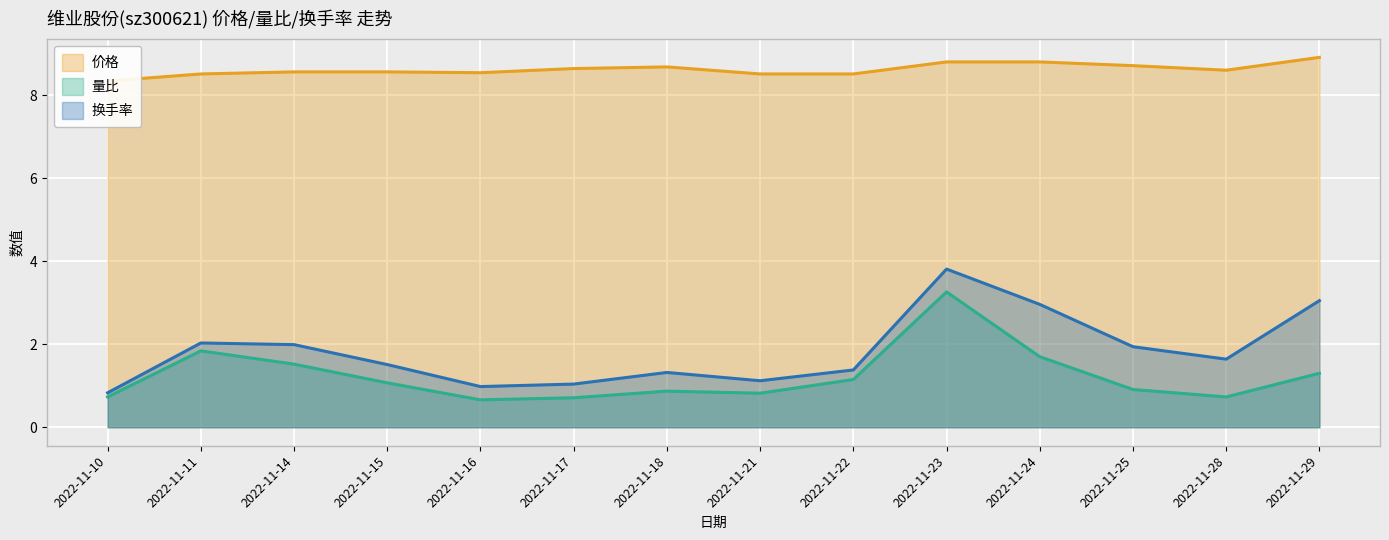

What is the difference between the maximum and minimum values in the 价格 series?

0.6